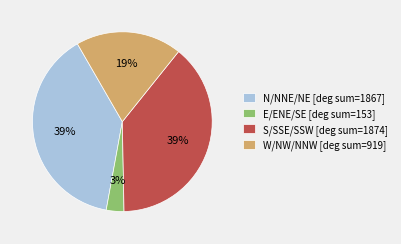

Do S/SSE/SSW [deg sum=1874] and N/NNE/NE [deg sum=1867] together represent more than half of the pie?

Yes